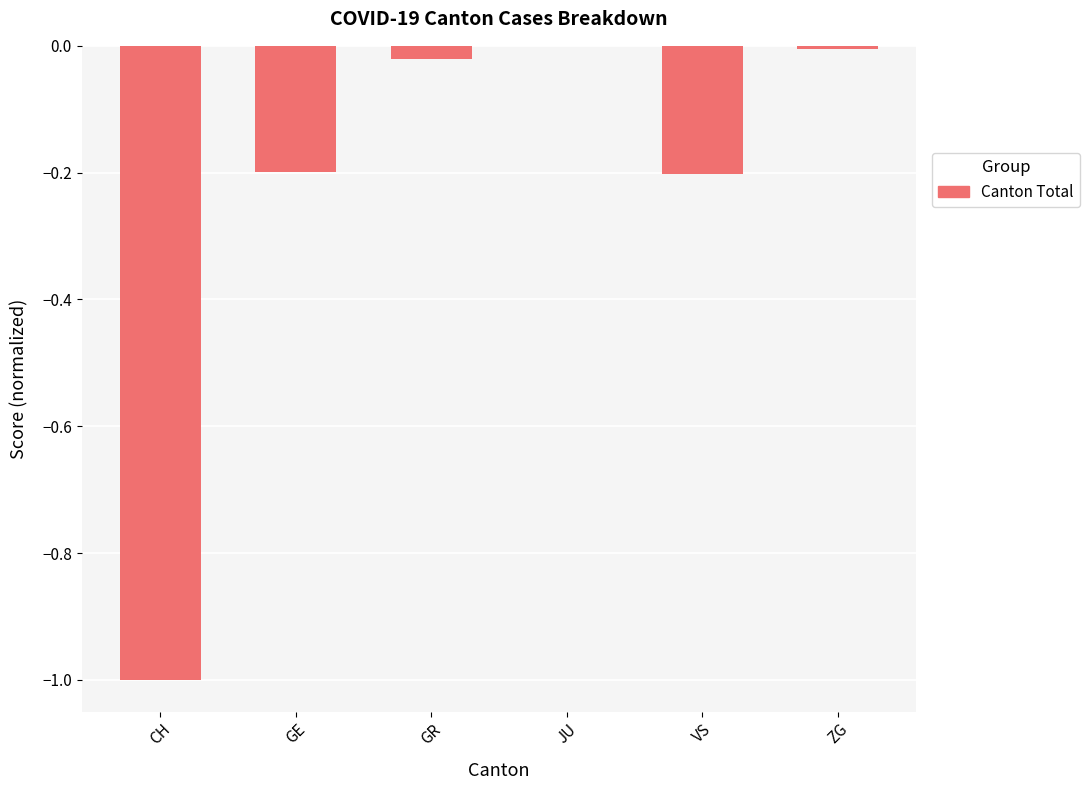

Which has a higher value, GR or CH?

GR